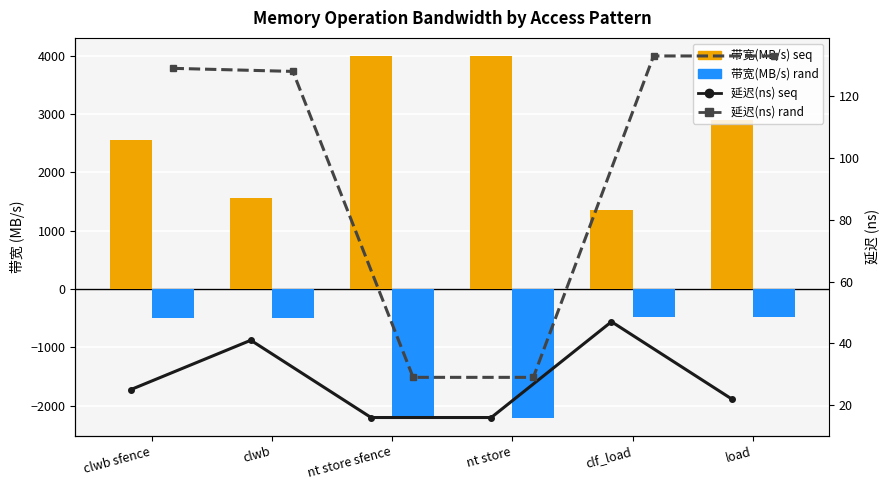

Where does the 延迟(ns) seq series first go above 25?

clwb